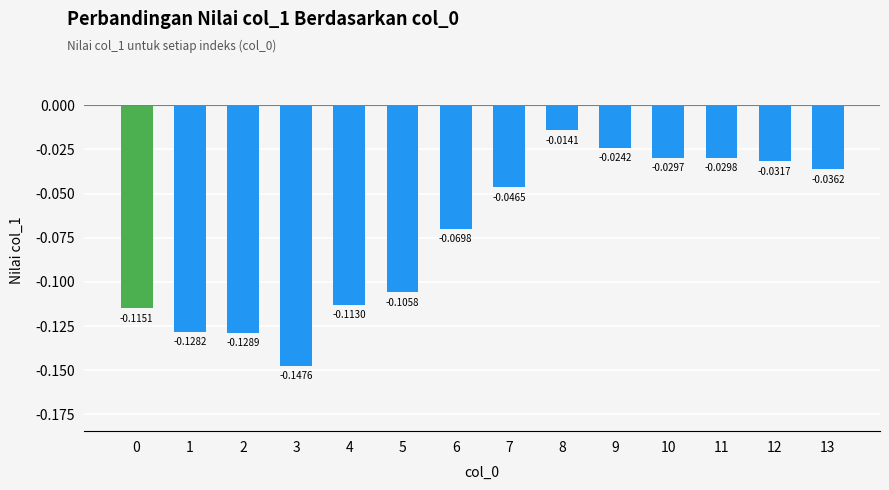

What is the change in value from 2 to 12?

+0.1